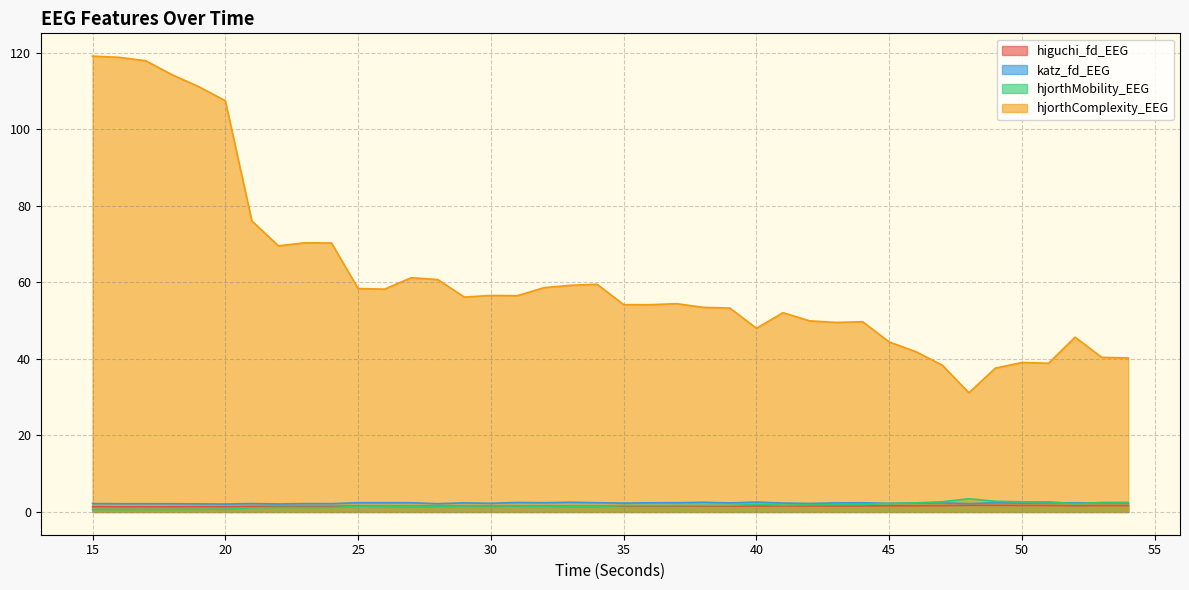

Is it true that katz_fd_EEG equals 2.4 at 27?

True